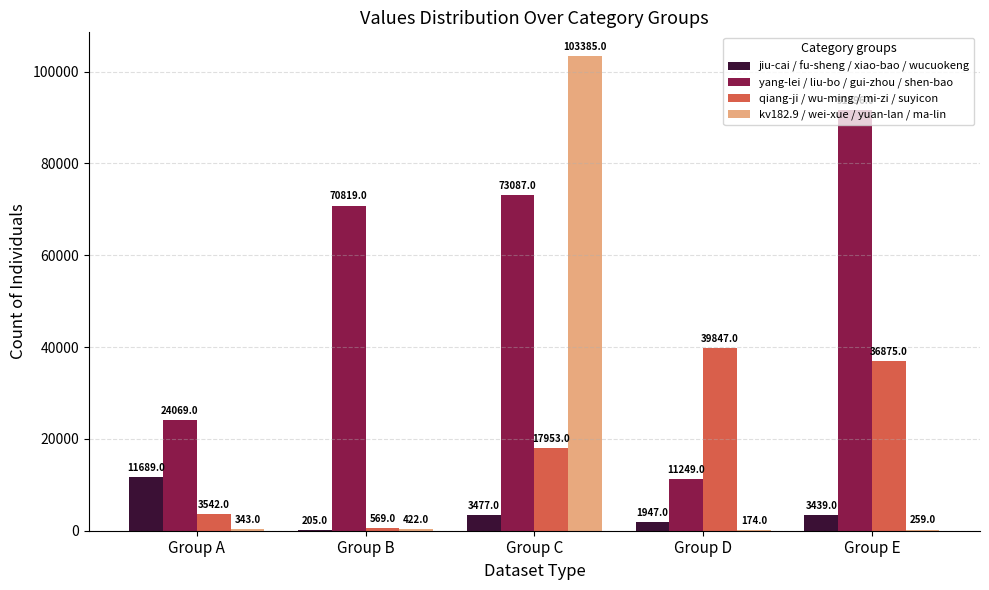

Where does the jiu-cai / fu-sheng / xiao-bao / wucuokeng series first go above 3439?

Group A